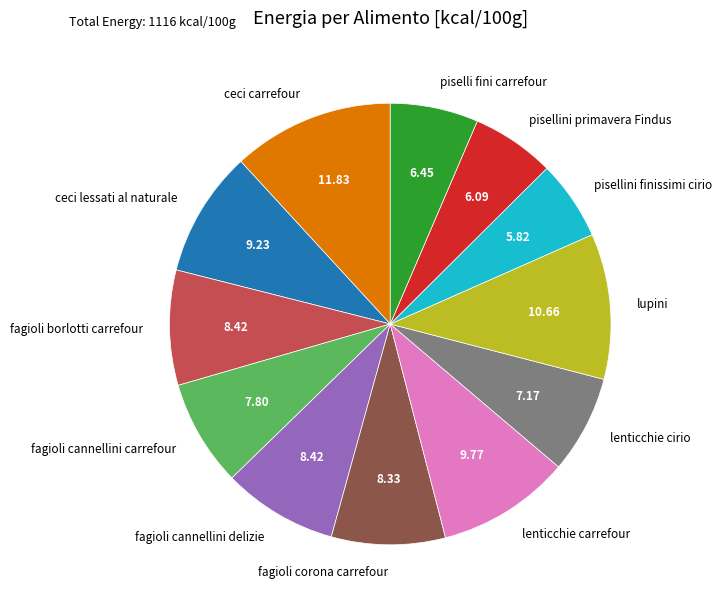

Which has a higher value, lenticchie cirio or ceci lessati al naturale?

ceci lessati al naturale